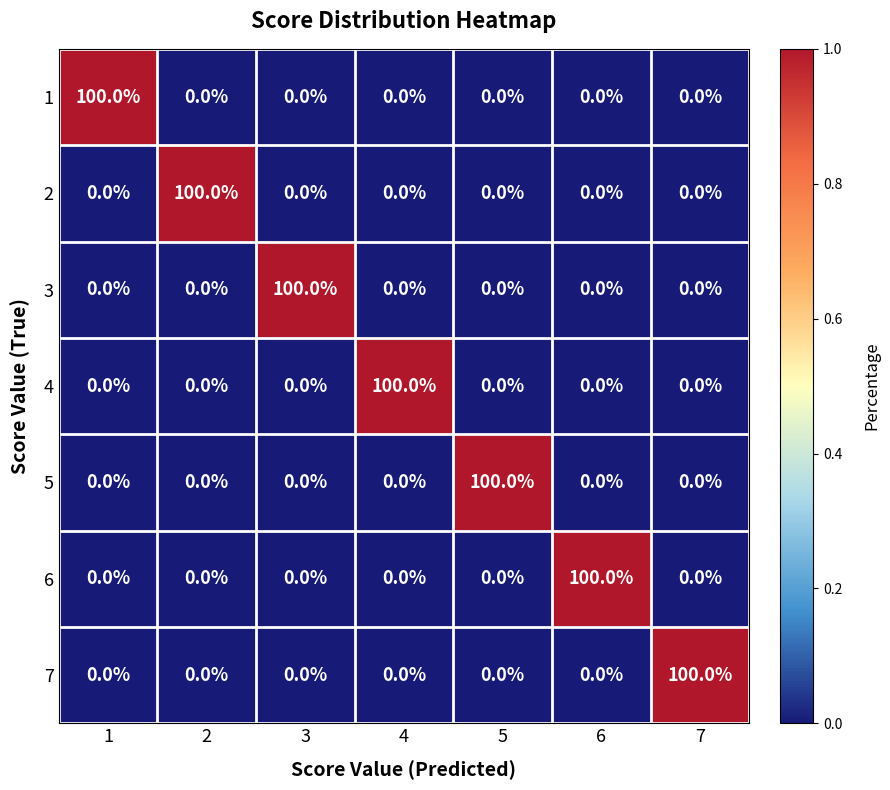

The 4 series shows 100 at 4. True or false?

True